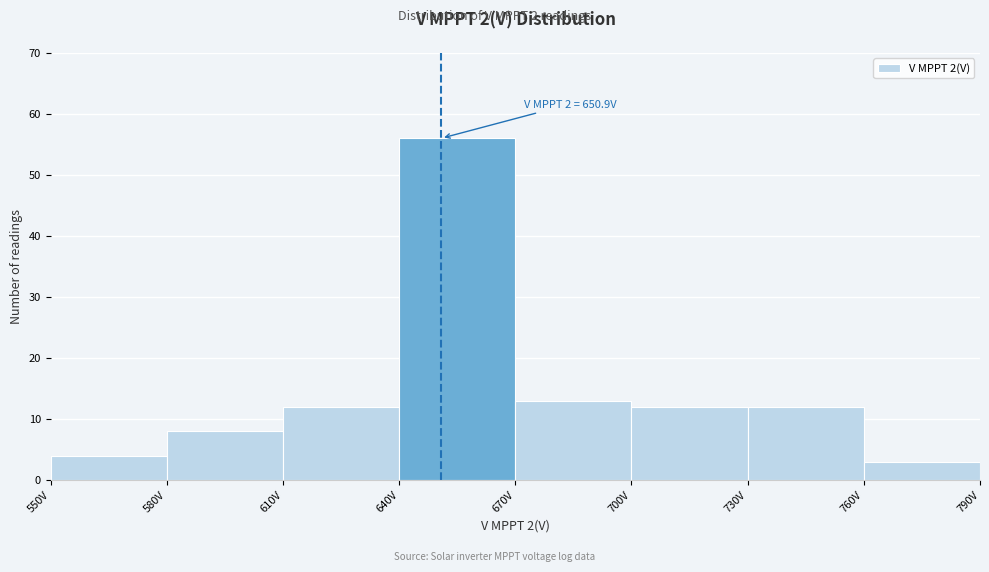

Which range on the x-axis has the tallest bar?

640 to 670